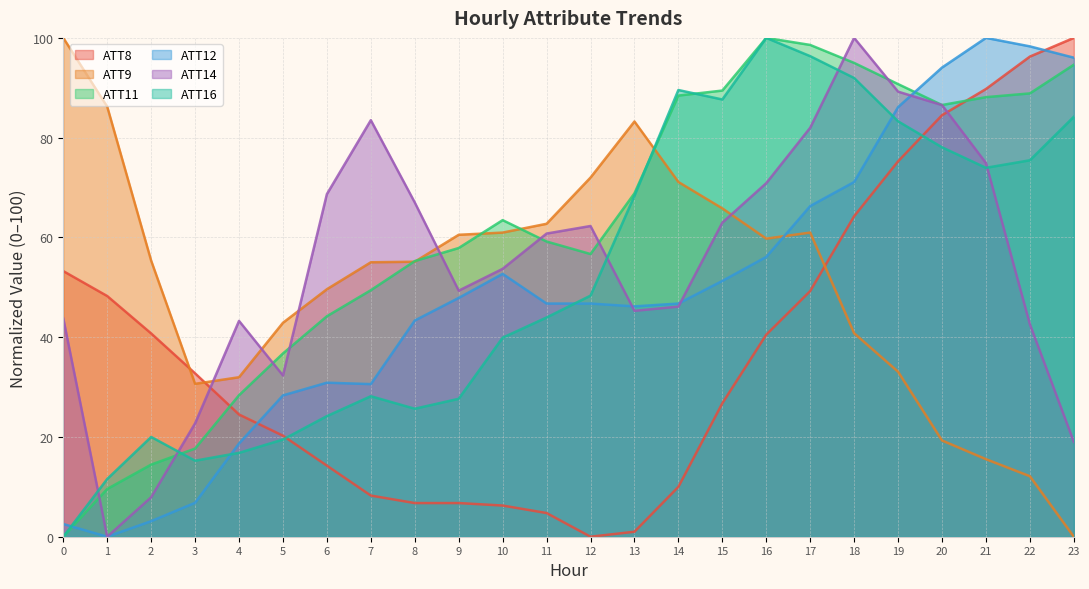

Is it true that ATT16 equals 28.8 at 2?

False